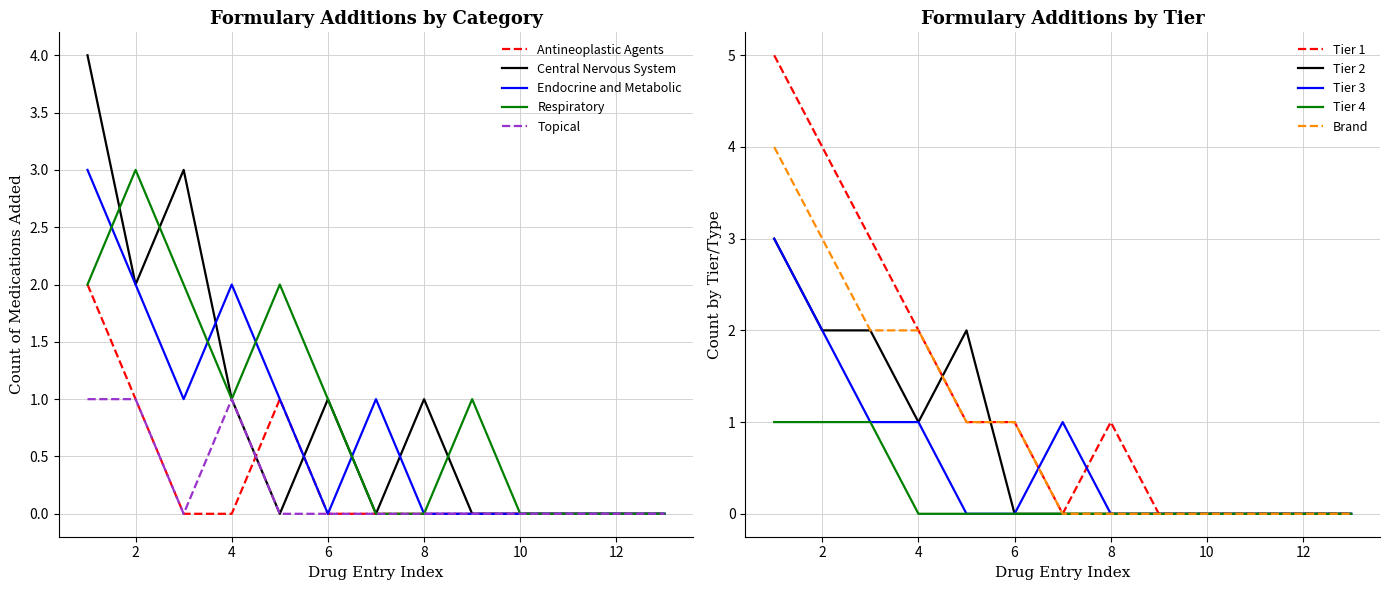

Is it true that Respiratory equals 1 at 6?

True